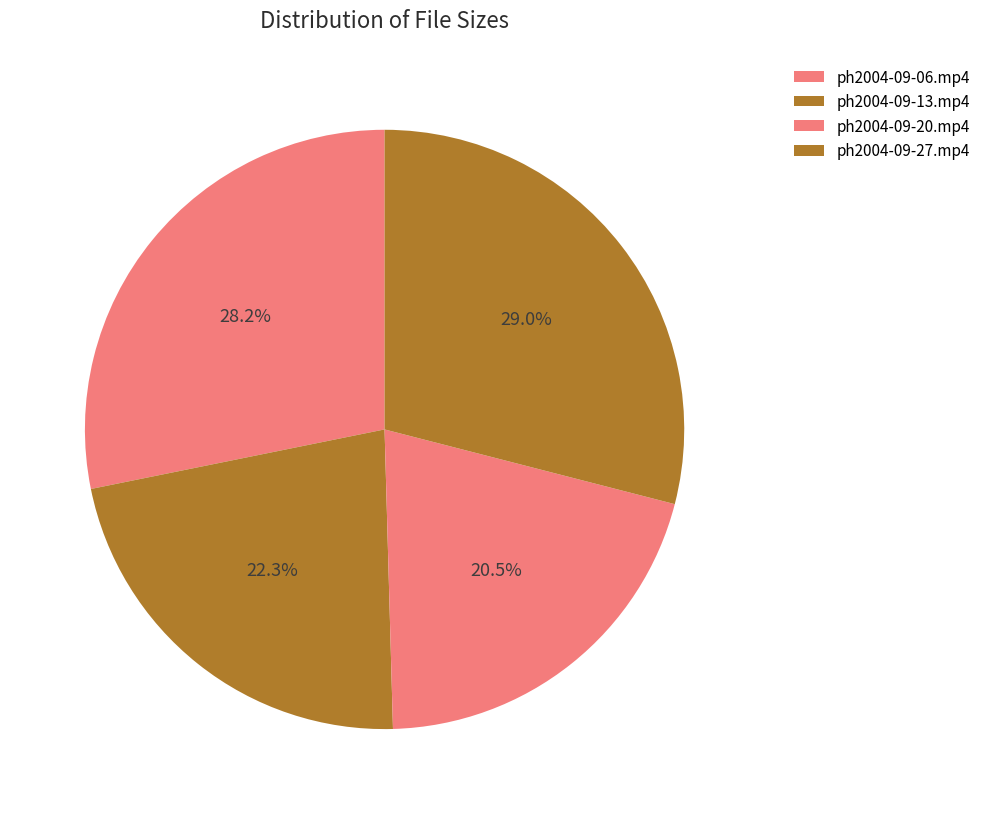

Which category has the biggest portion of the pie?

ph2004-09-27.mp4